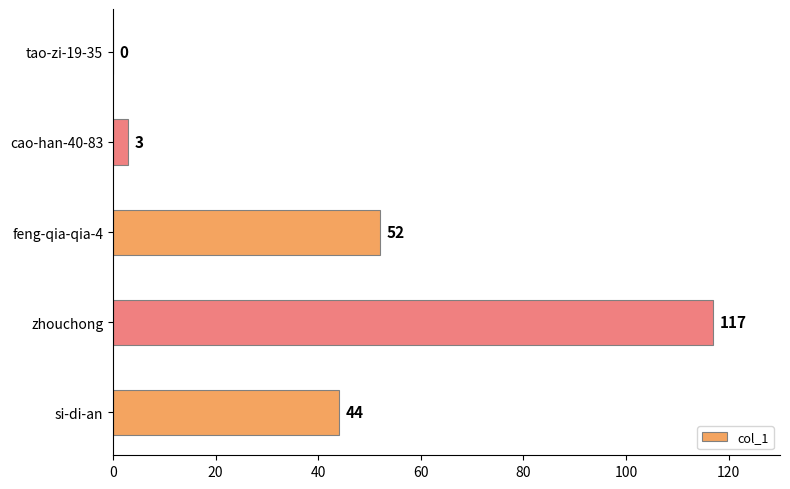

At which category does the chart reach its peak across all series?

zhouchong